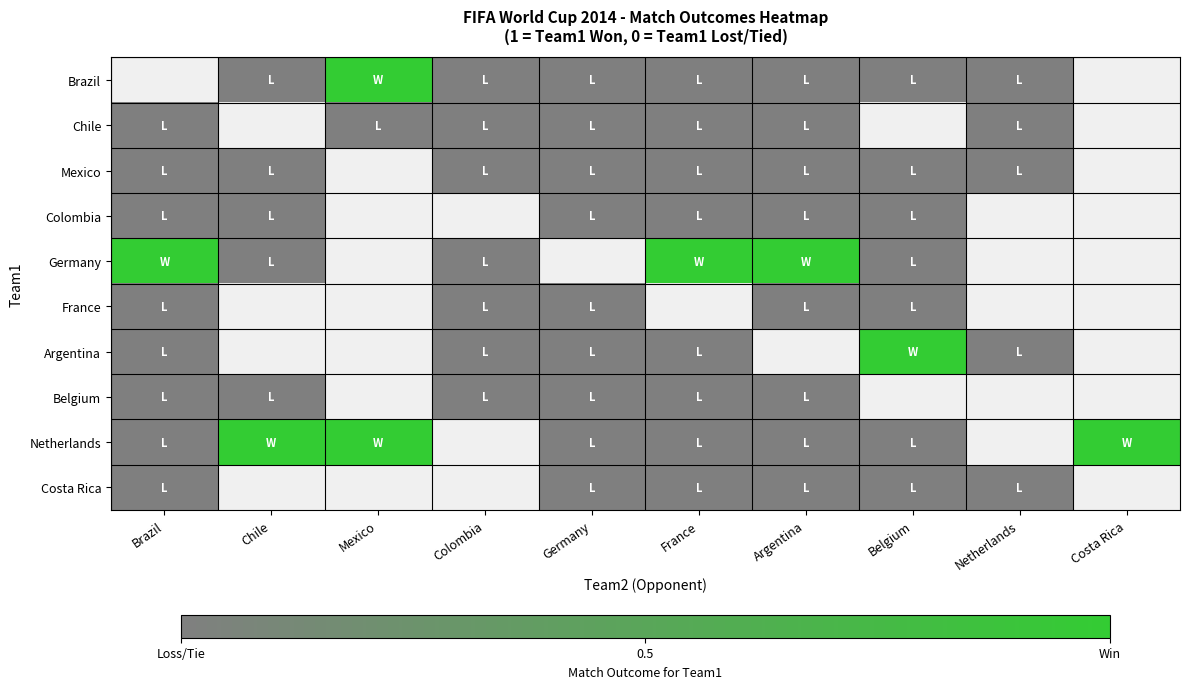

Which has a higher value, Netherlands or Costa Rica?

Costa Rica